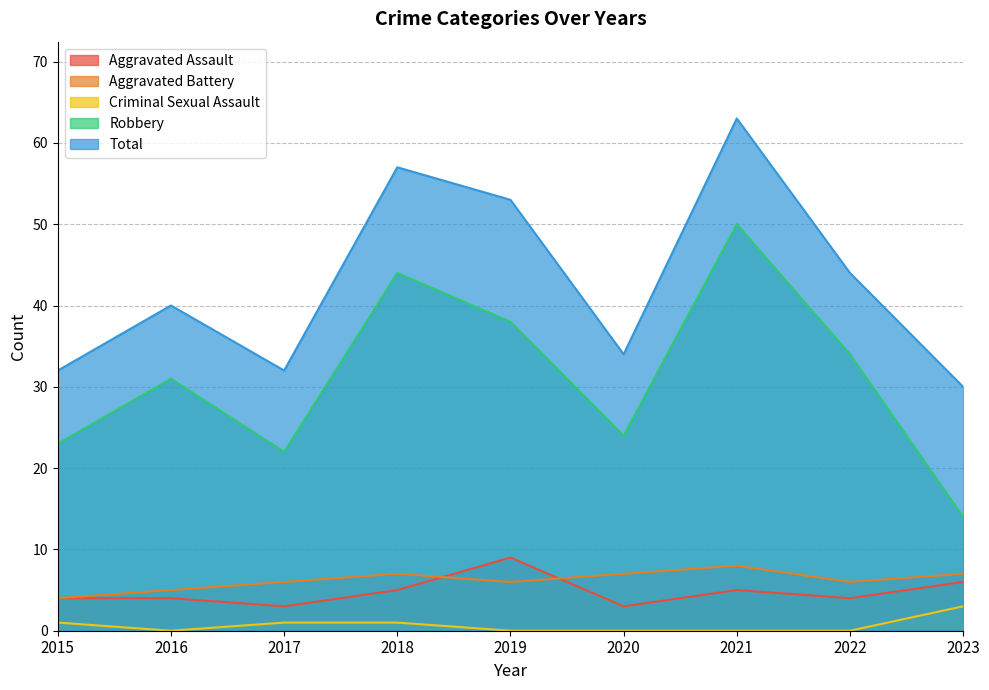

Rank the categories by Aggravated Battery value from lowest to highest.

2015, 2016, 2017, 2019, 2022, 2018, 2020, 2023, 2021